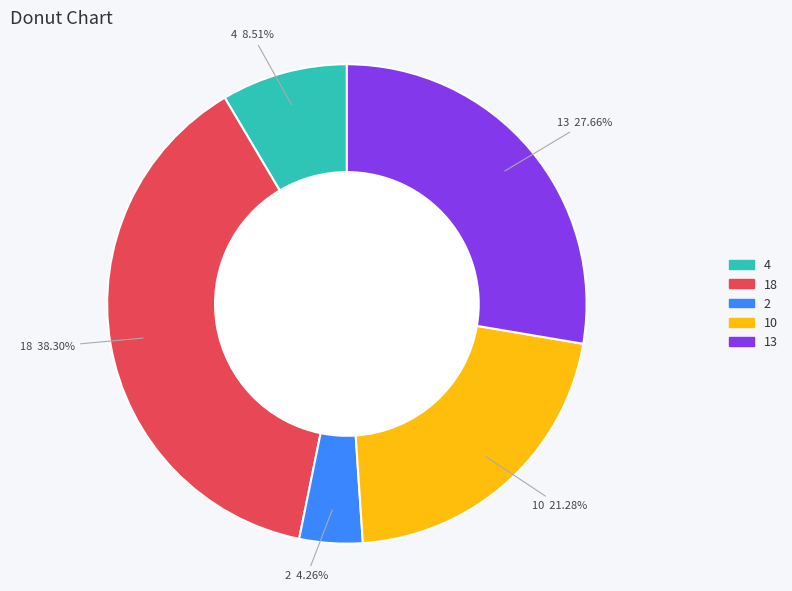

To the nearest percent, what is the combined percentage of 4 and 13?

36%